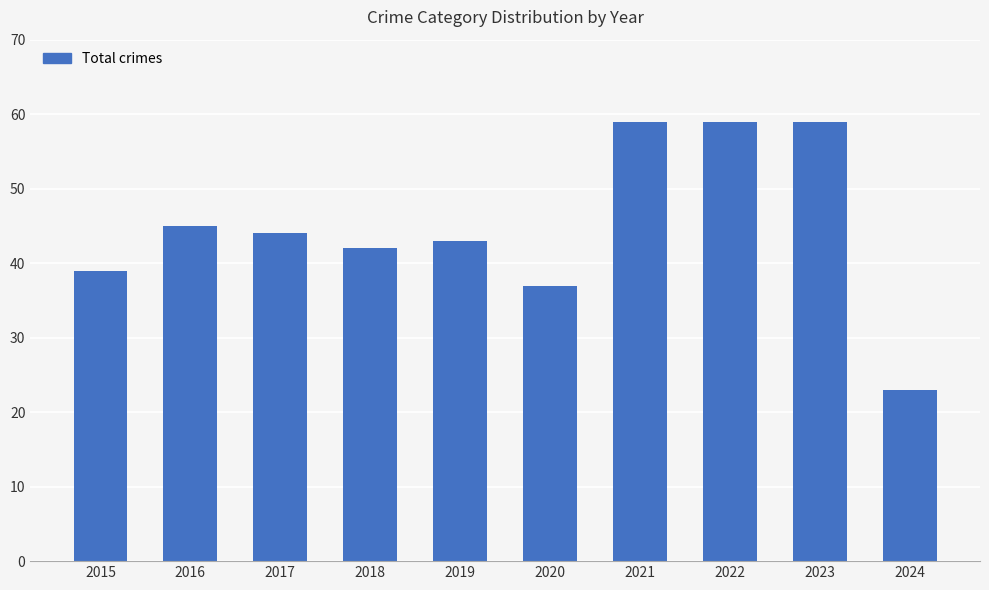

What is the difference between the second highest and second lowest values?

22